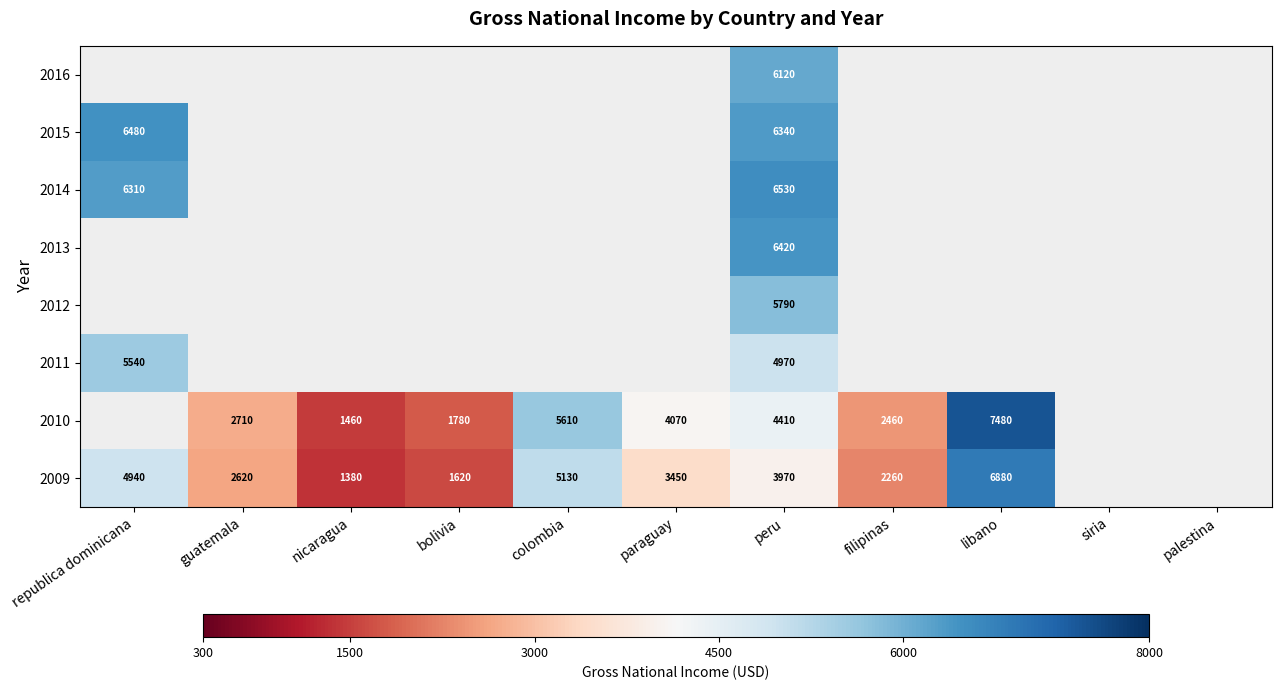

The 2010 series shows 12073 at libano. True or false?

False